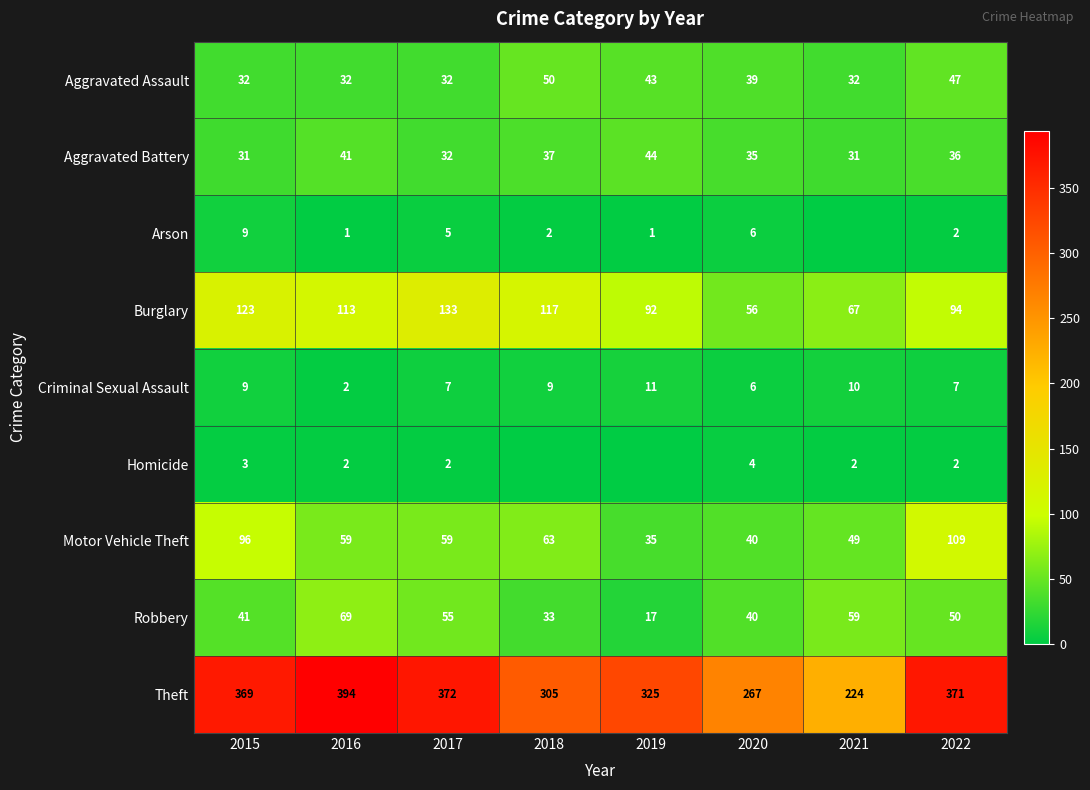

True or false: Homicide has a value of 2 at 2017.

True